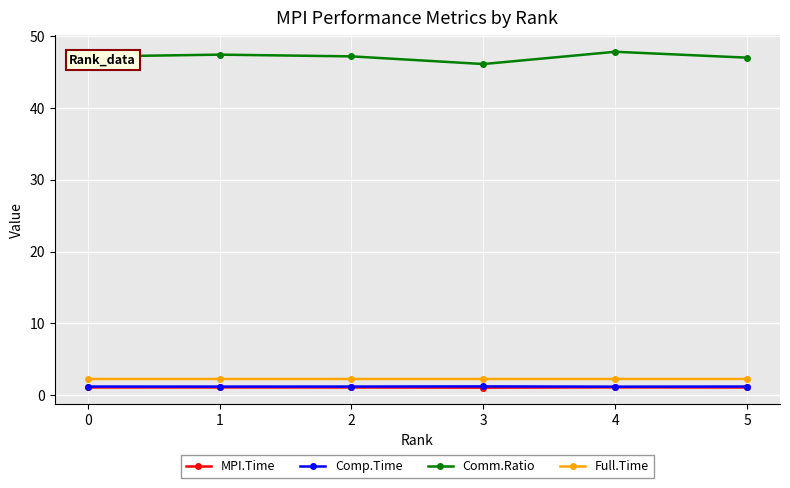

At how many categories does at least one series exceed 5?

6